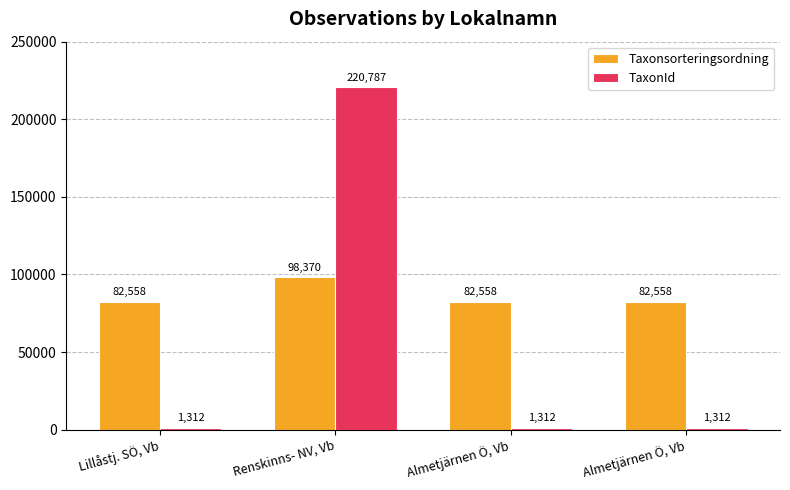

List the series in order of their peak value, highest first.

TaxonId, Taxonsorteringsordning